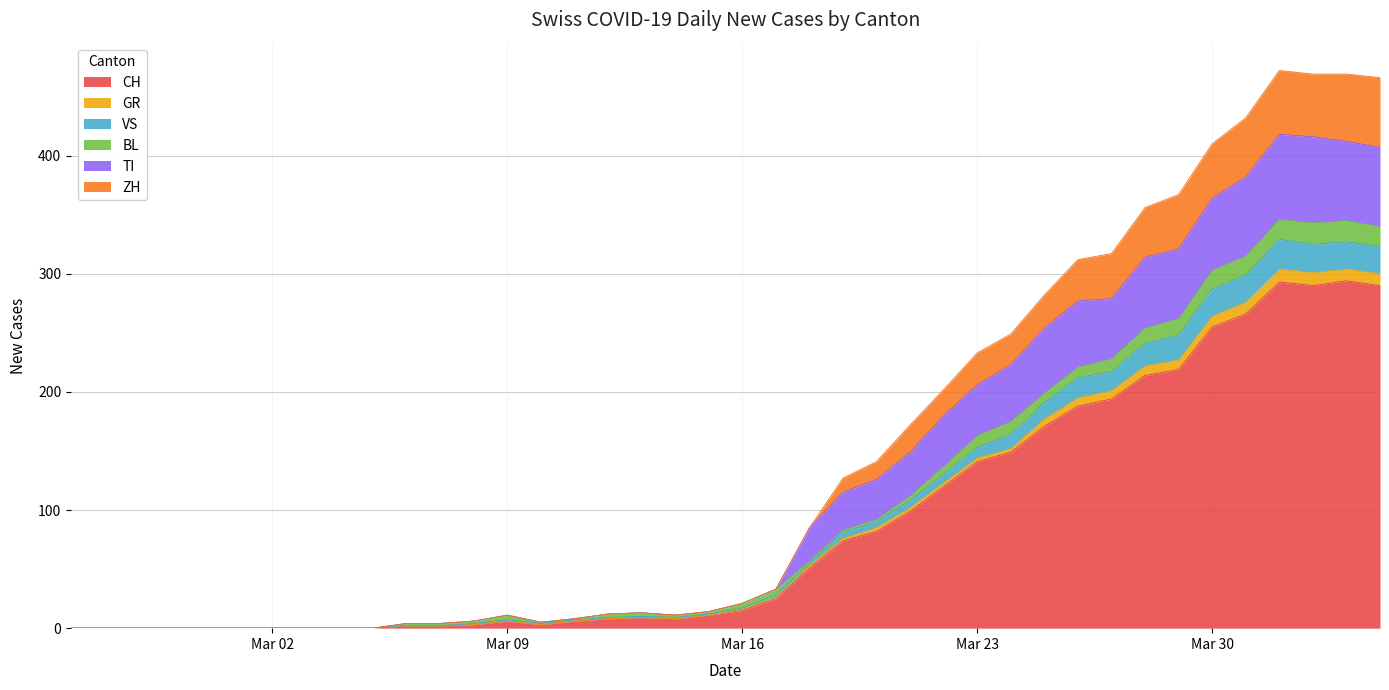

What position from the left is 2020-02-29?

5